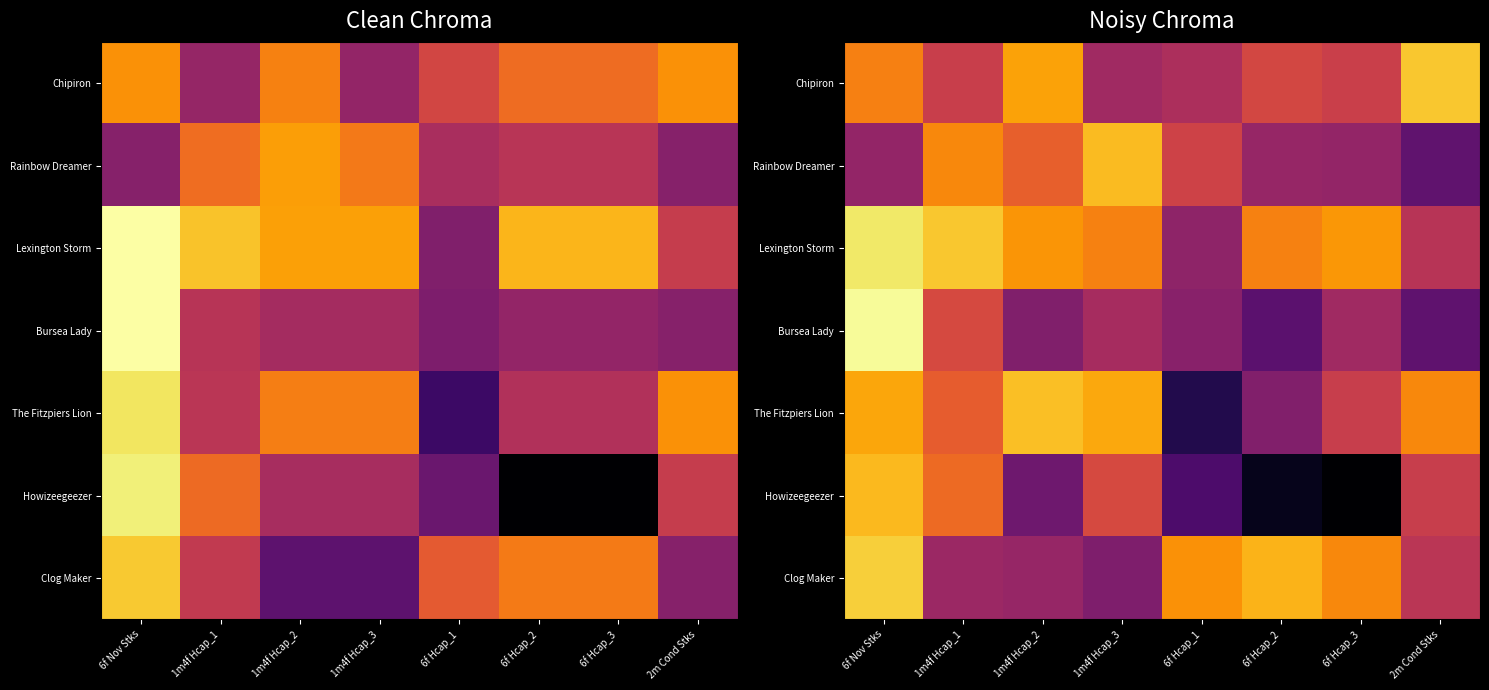

List the series in order of their peak value, highest first.

Bursea Lady, Lexington Storm, Clog Maker, Chipiron, The Fitzpiers Lion, Rainbow Dreamer, Howizeegeezer